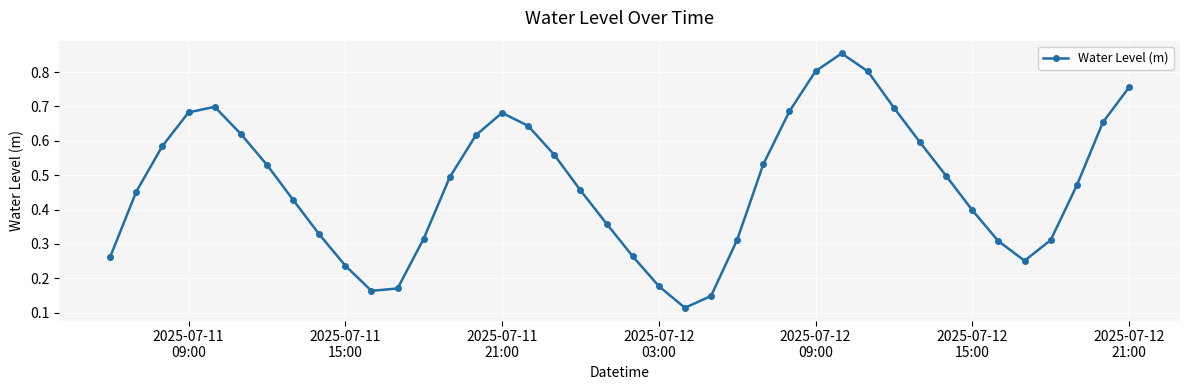

Is this an area chart (filled region under the line)?

No